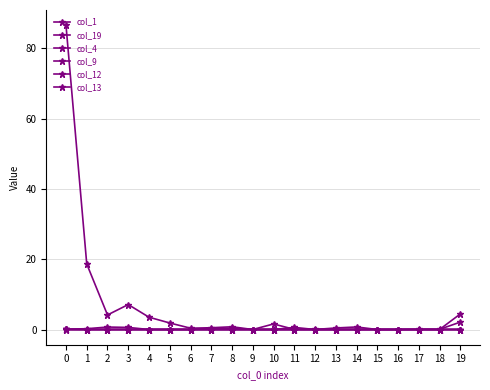

How many col_12 values are between 0 and 1?

20